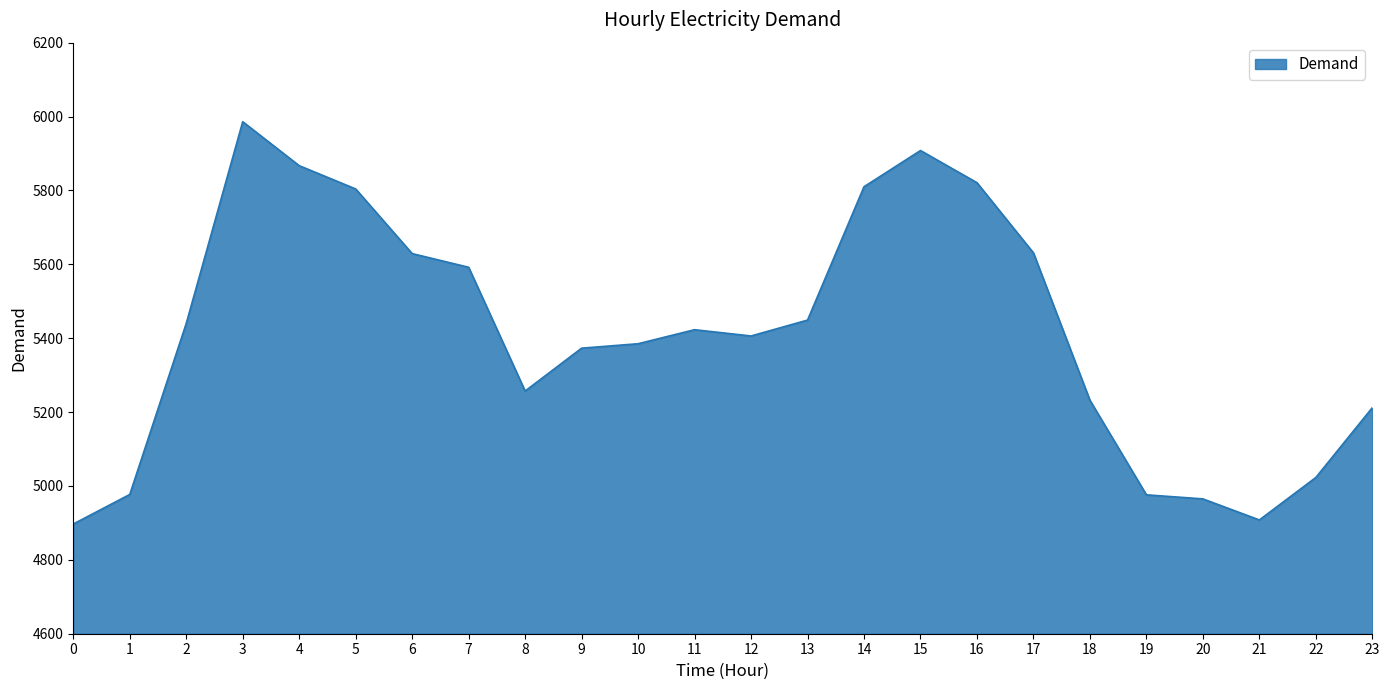

True or false: the data shows 1562 at 0.

False